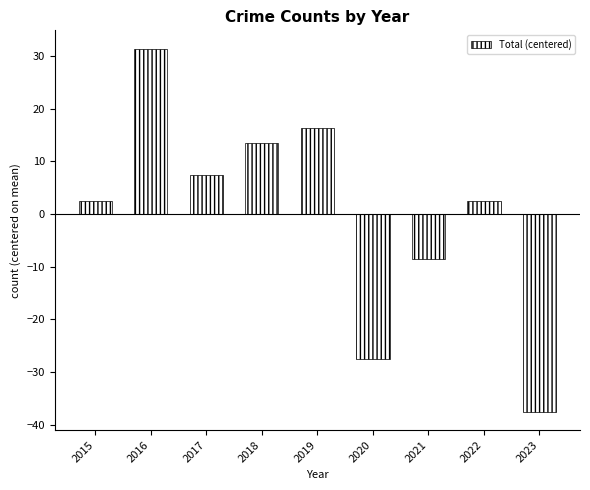

What is the sum of the values at 2018 and 2022?

15.9